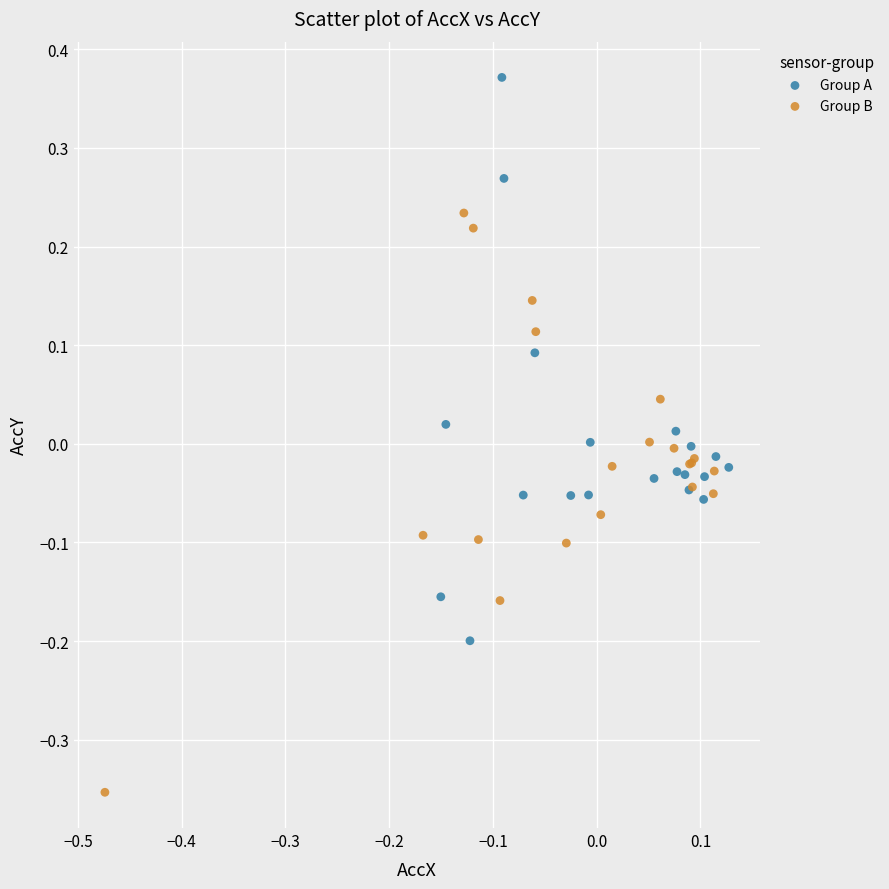

Which series contains the lowest Y value?

Group B